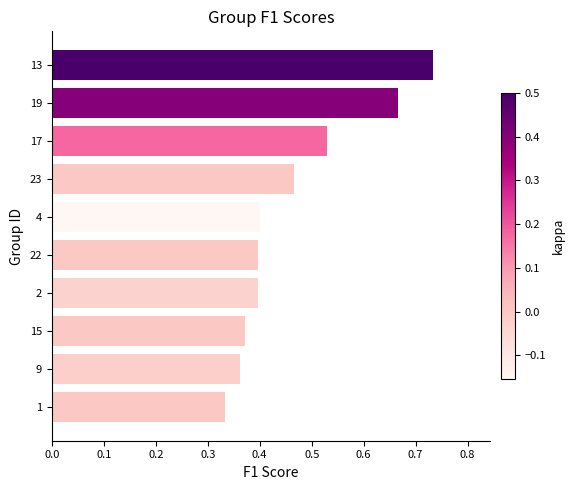

The value at 2 is 0.6. True or false?

False